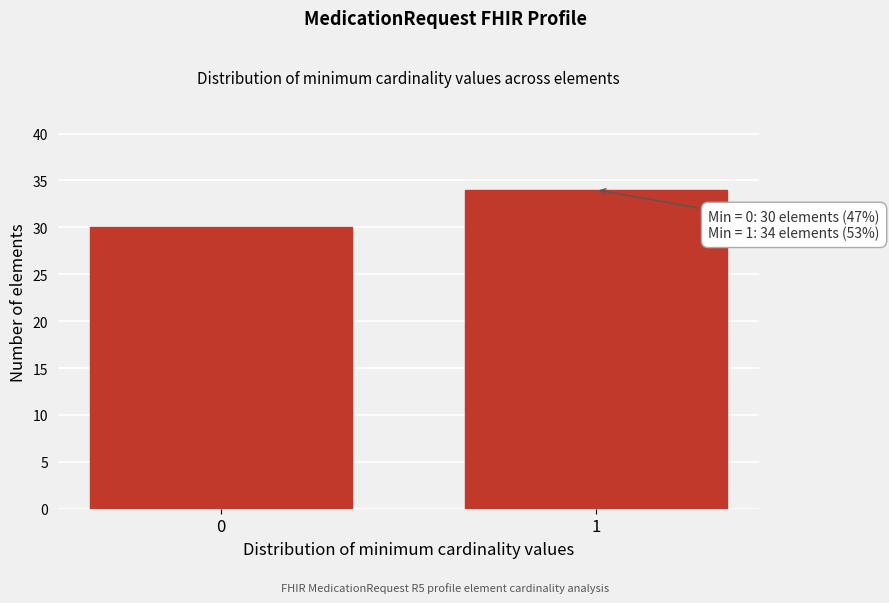

Reading right to left, list all the values displayed in this chart.

34	30